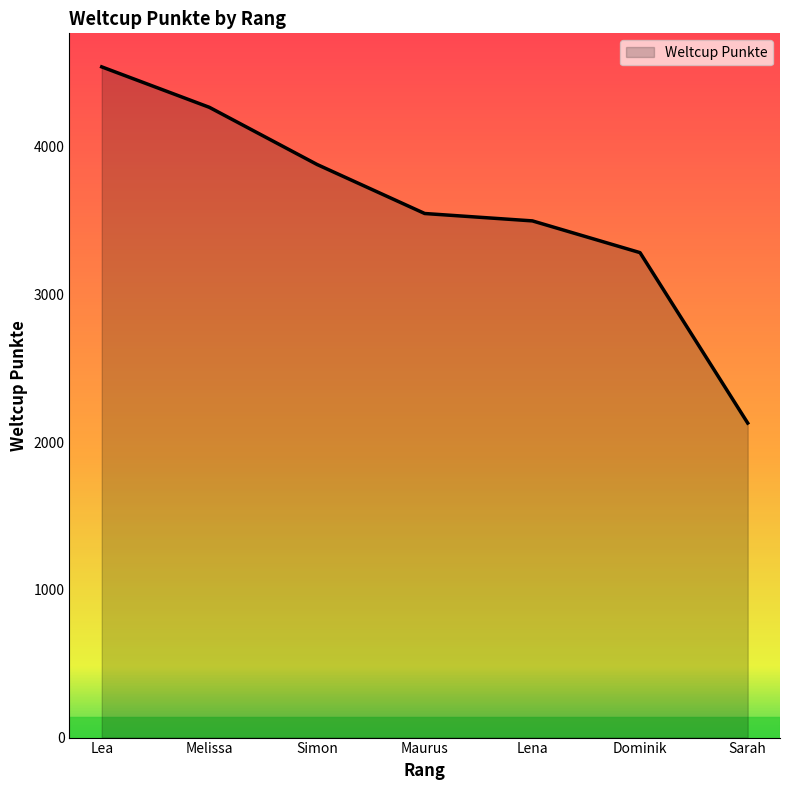

Rank the categories by value from highest to lowest.

Lea, Melissa, Simon, Maurus, Lena, Dominik, Sarah